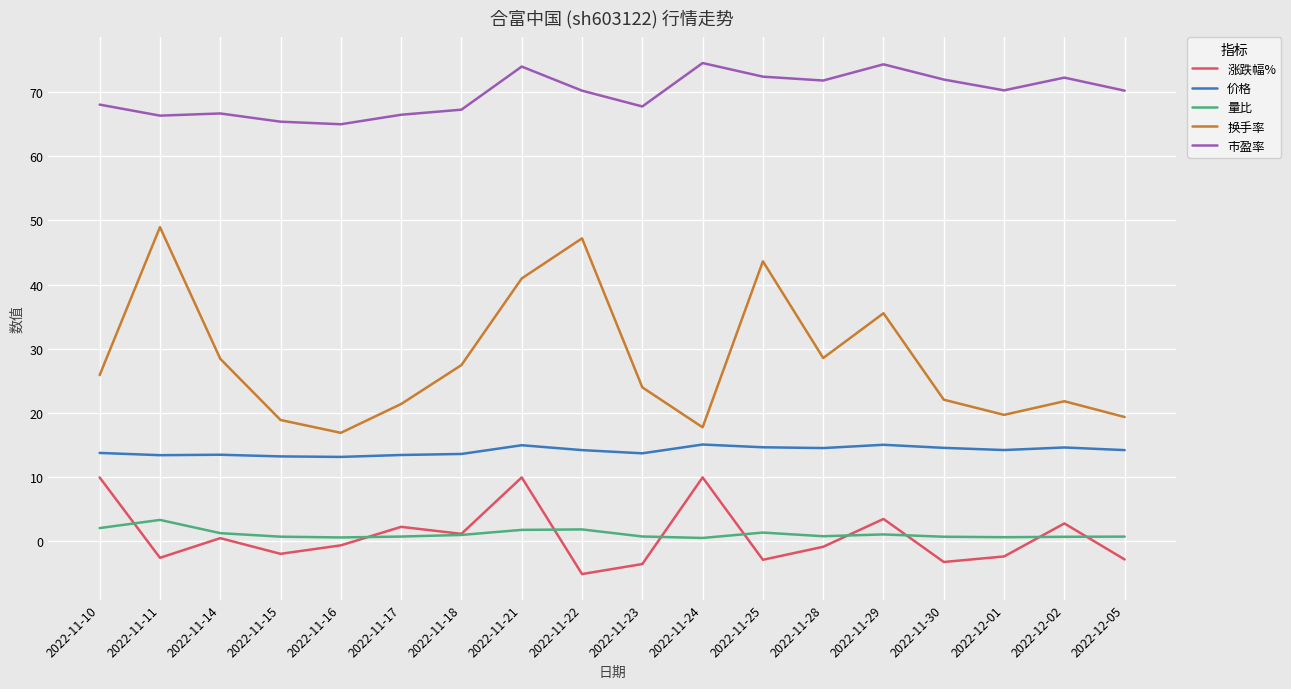

What are all the series names shown in the legend?

涨跌幅%, 价格, 量比, 换手率, 市盈率